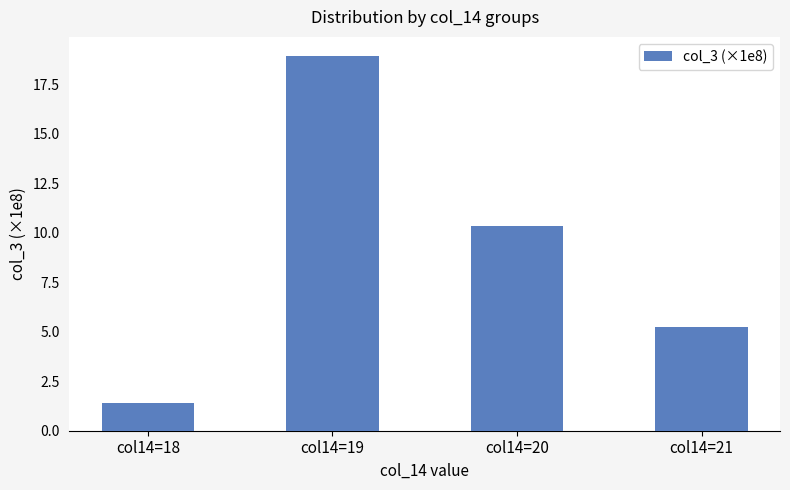

Approximately how many times larger is the value at col14=19 compared to col14=18?

13.6